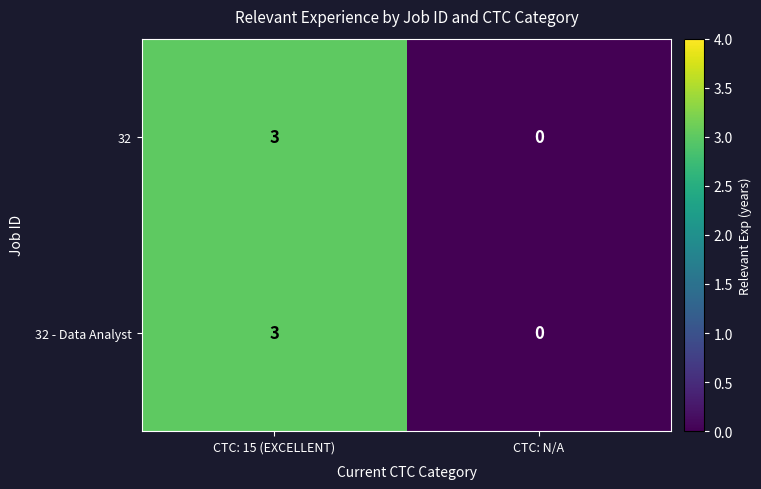

At which category is the sum across all series the highest?

CTC: 15 (EXCELLENT)